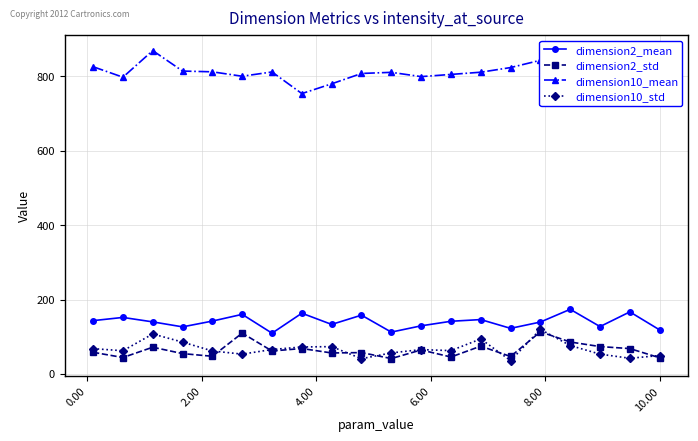

How many interior local peaks does the dimension2_mean series have?

7